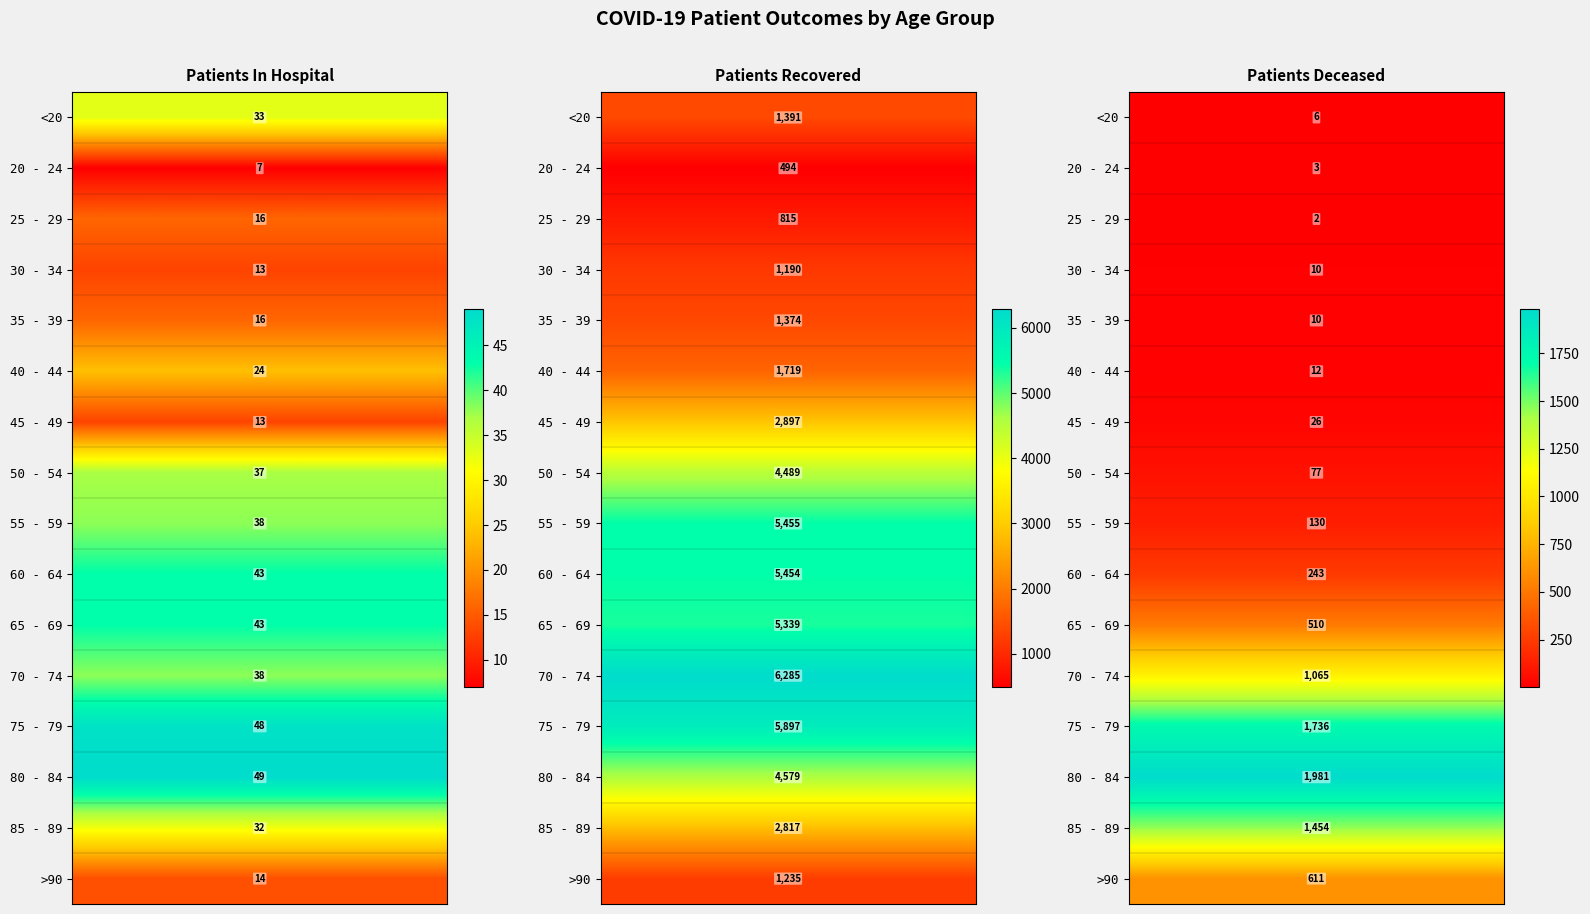

How many values in the 45 - 49 series are below 26?

1